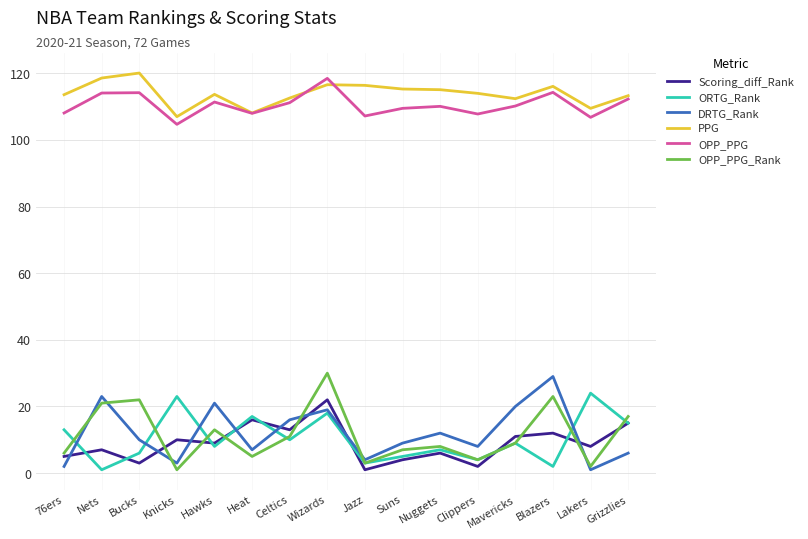

Between Clippers and Blazers, which series saw the biggest shift?

DRTG_Rank